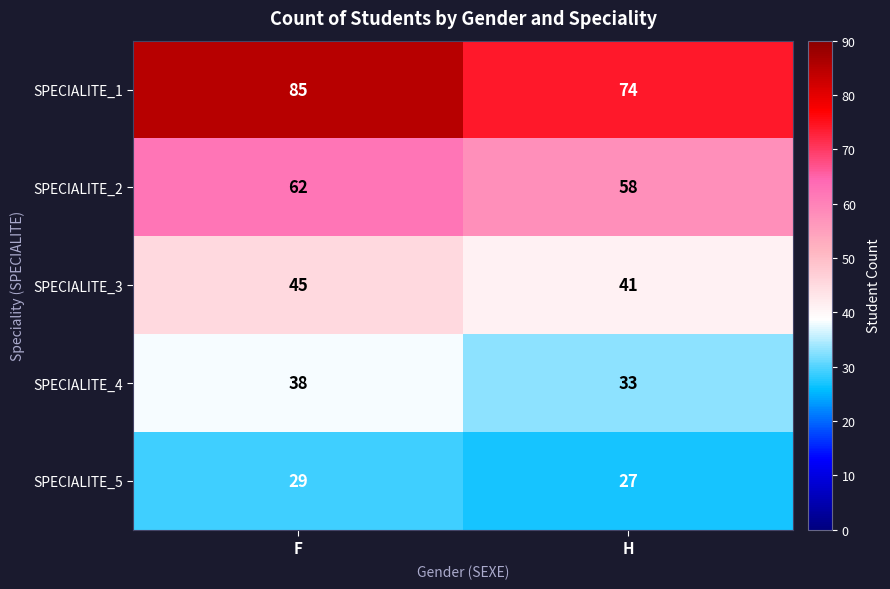

The value of SPECIALITE_3 at H is 41. True or false?

True